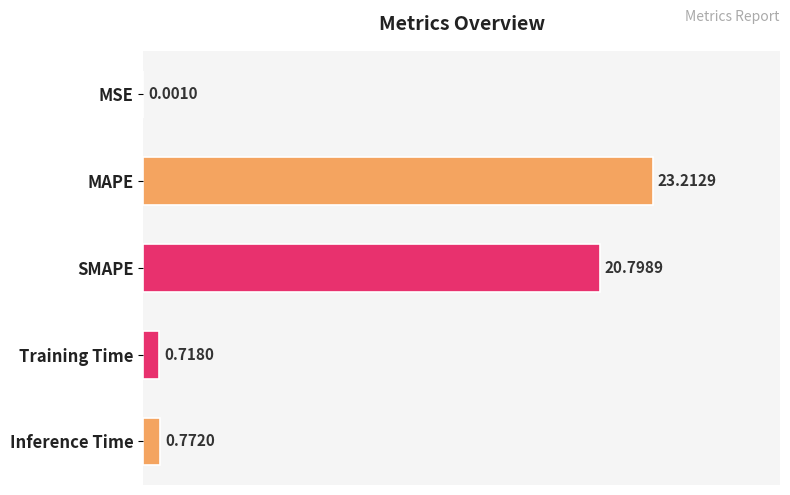

How many categories are shown in the chart?

5